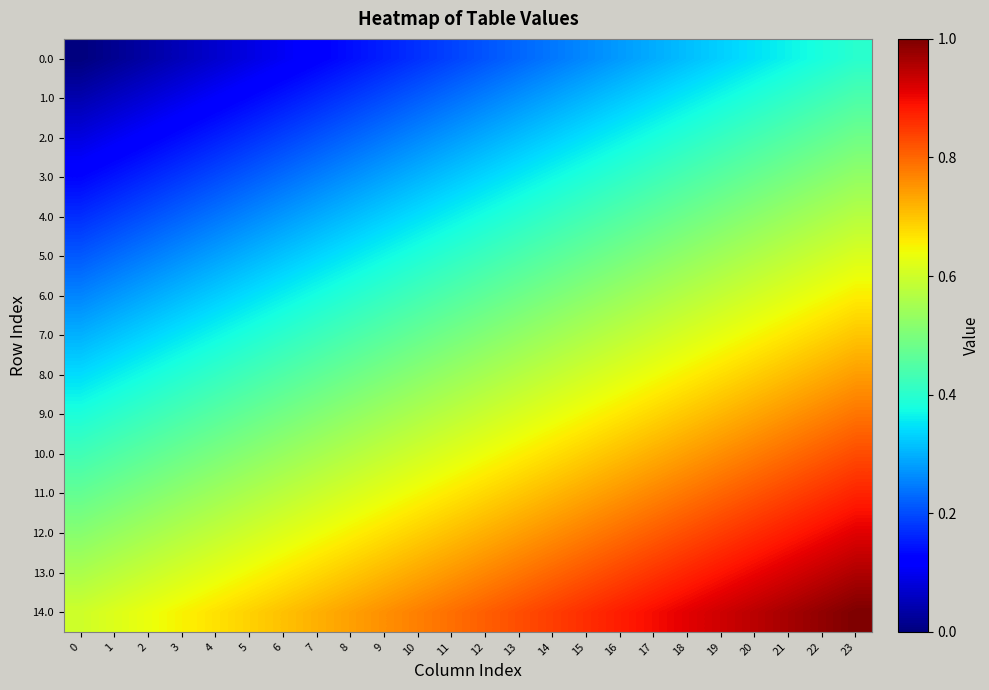

Count the number of data series in this chart.

15